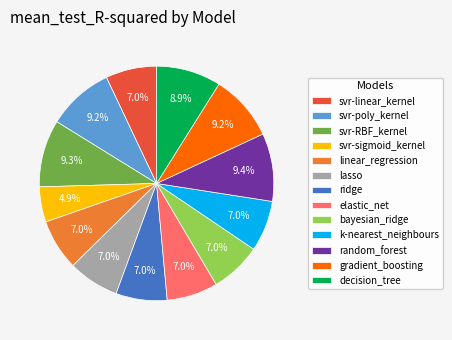

Count the number of slices in the pie.

13